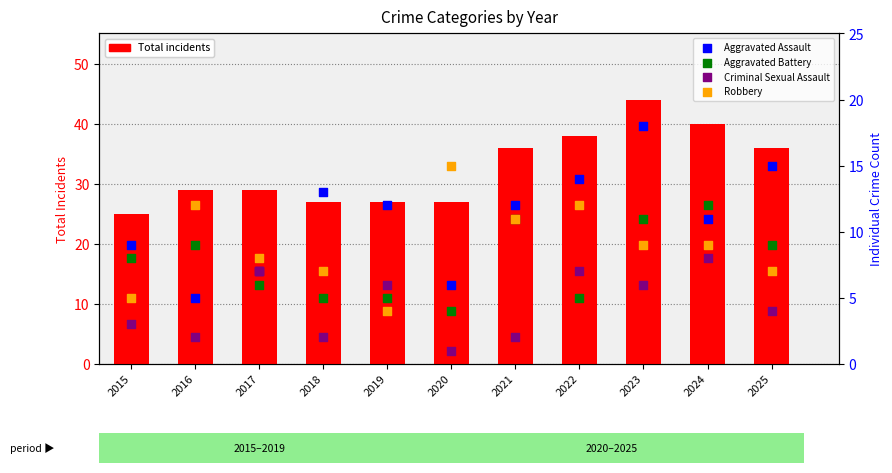

What are all the series names shown in the legend?

Total incidents, Aggravated Assault, Aggravated Battery, Criminal Sexual Assault, Robbery